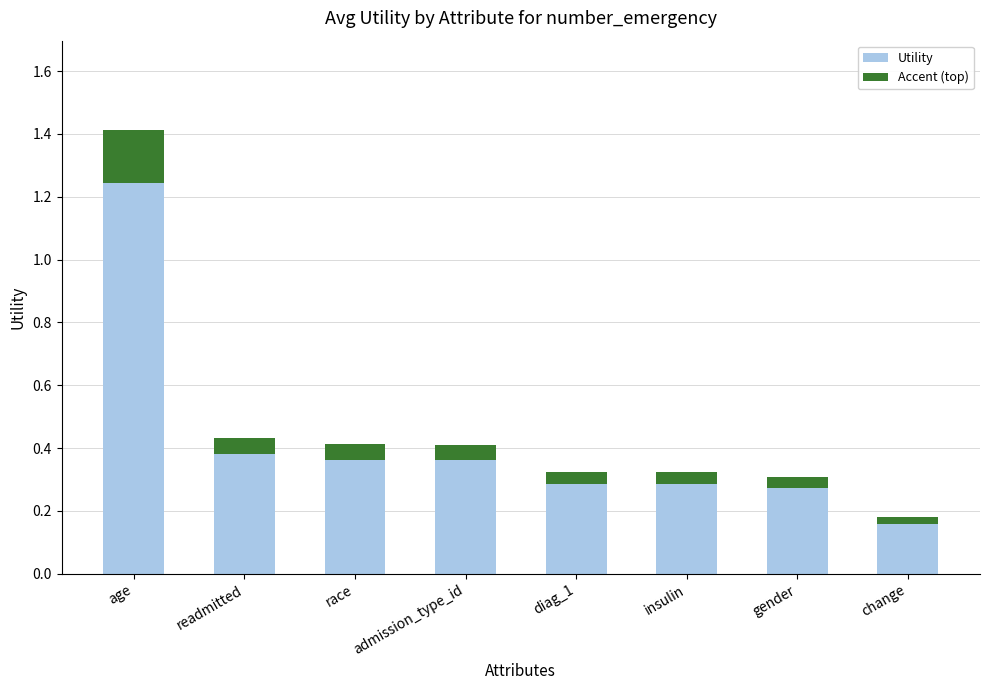

What are all the series names shown in the legend?

Utility, Accent (top)